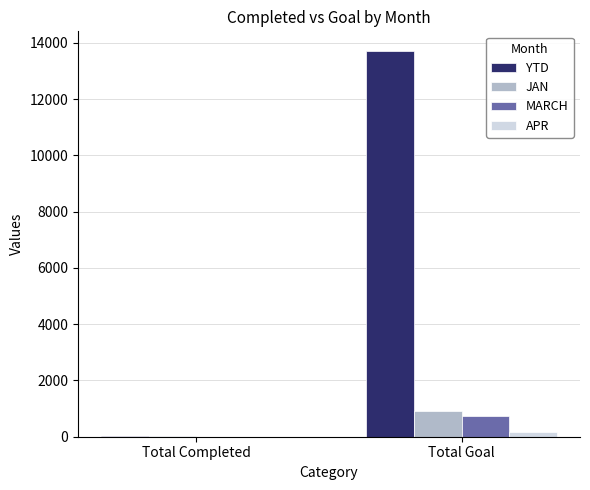

Which series has the largest total across all categories?

YTD